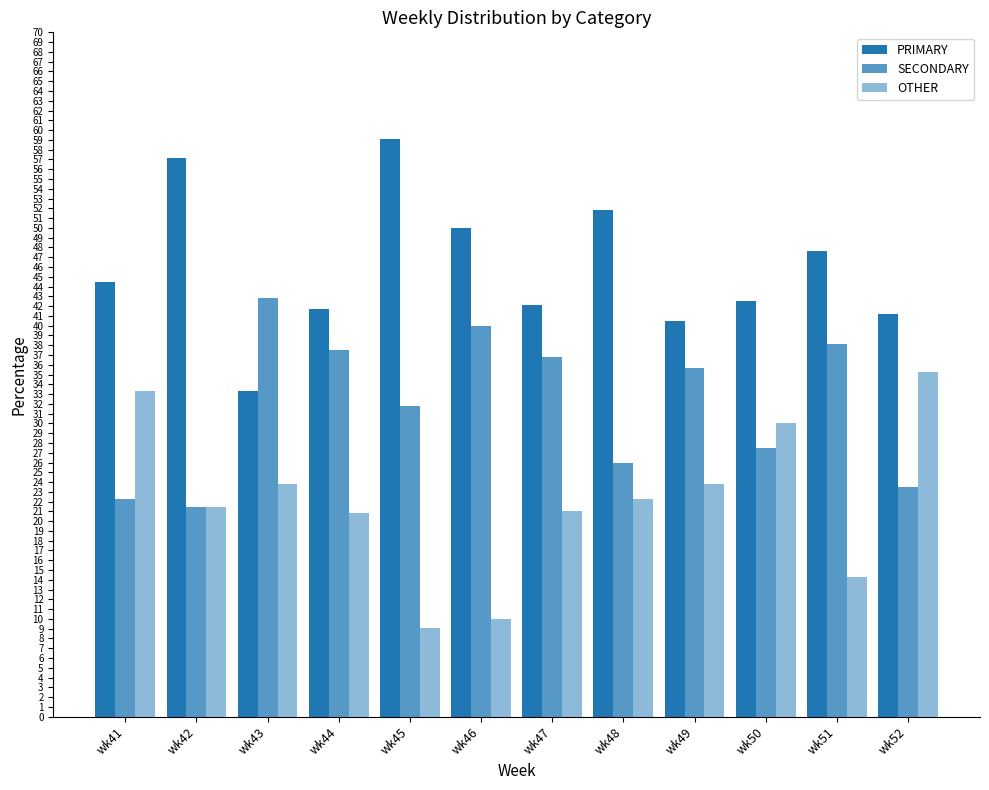

Rank the categories by PRIMARY value from highest to lowest.

wk45, wk42, wk48, wk46, wk51, wk41, wk50, wk47, wk44, wk52, wk49, wk43